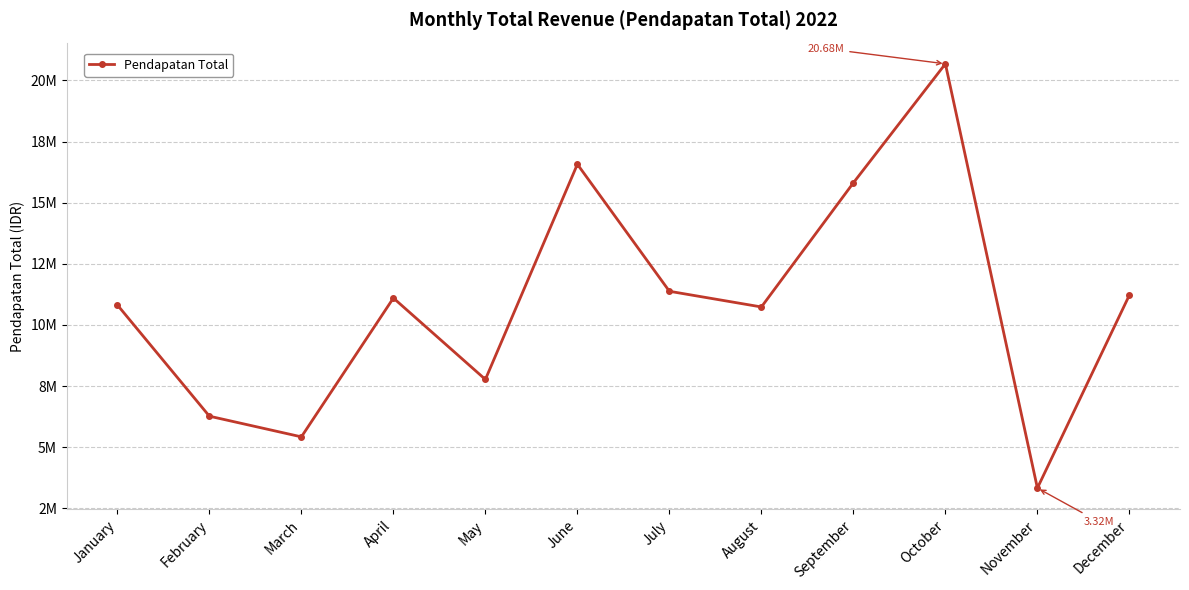

What is the value of the 8th point from the left?

10733850